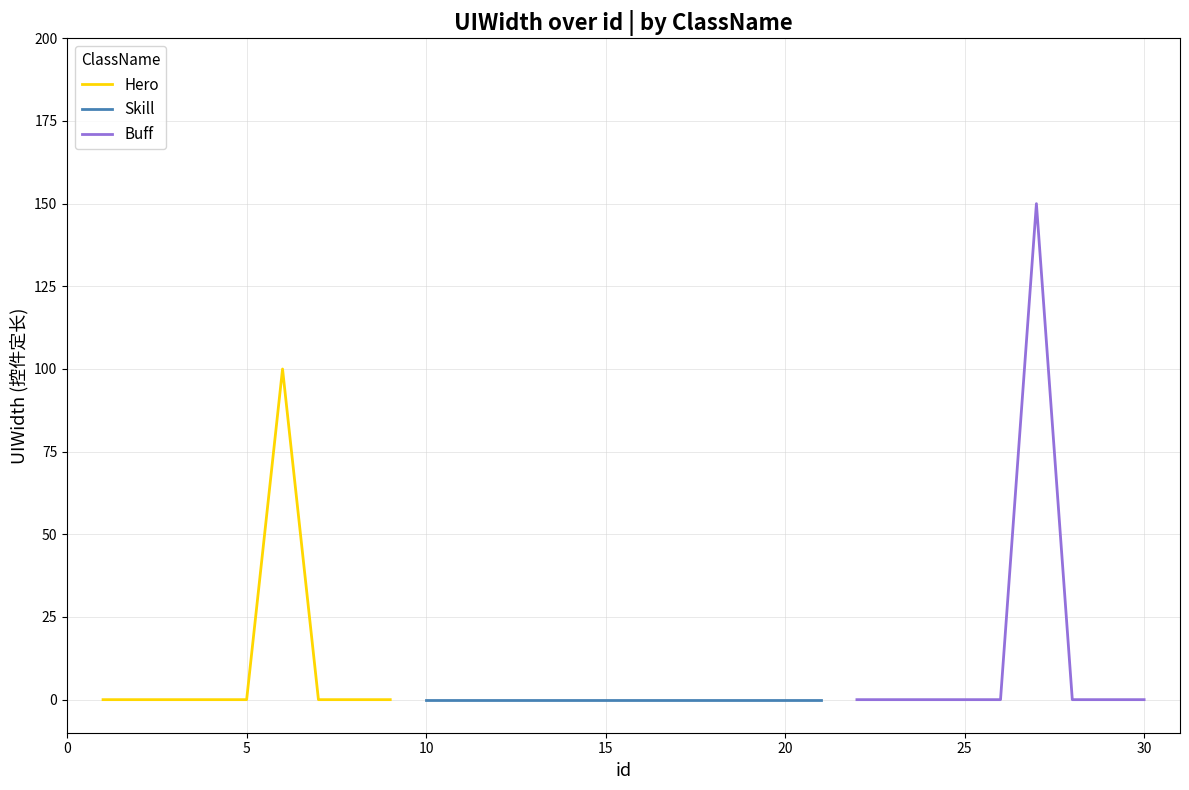

Which series has the widest spread of values?

Buff